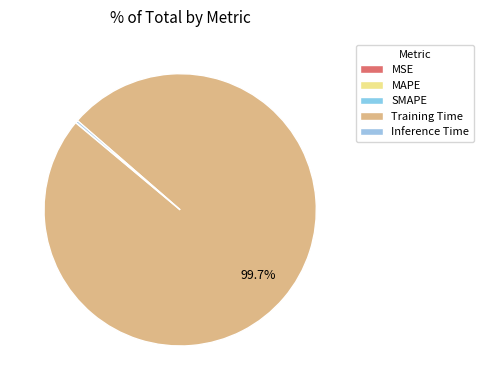

What is the largest slice in the pie chart?

Training Time